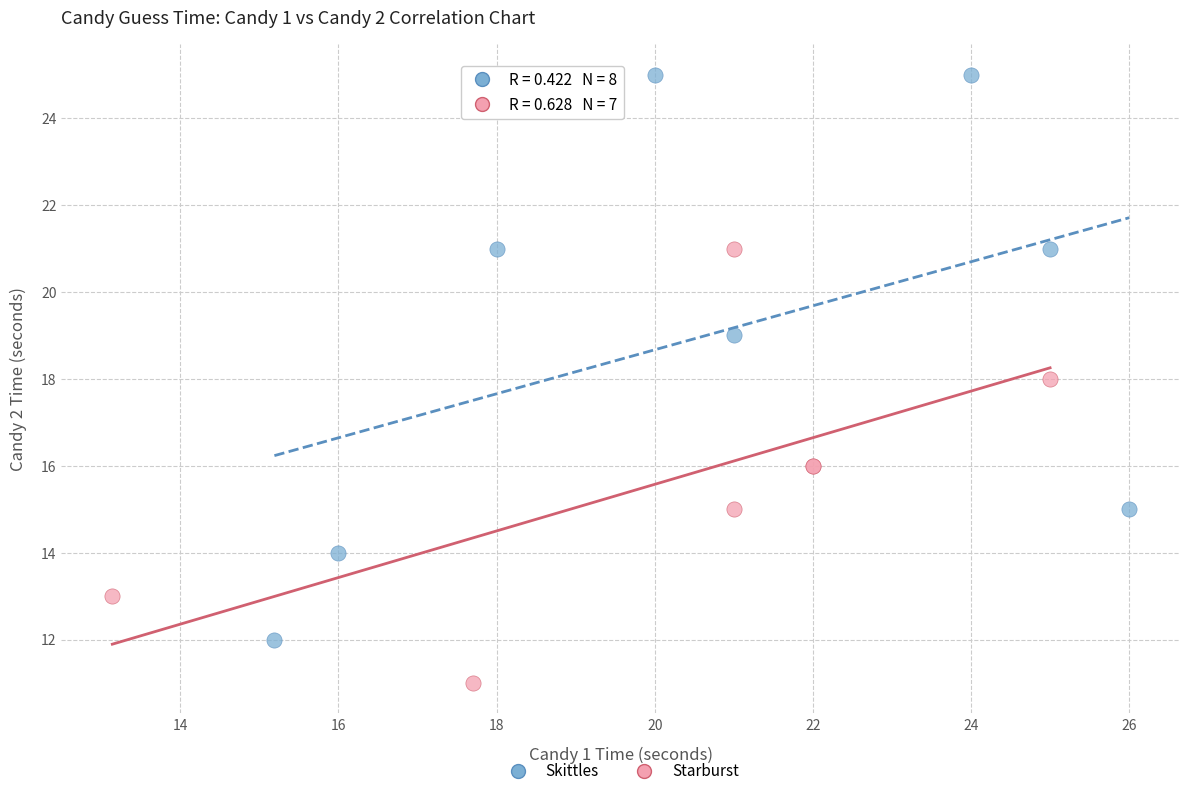

Which series reaches the maximum Y coordinate?

Skittles